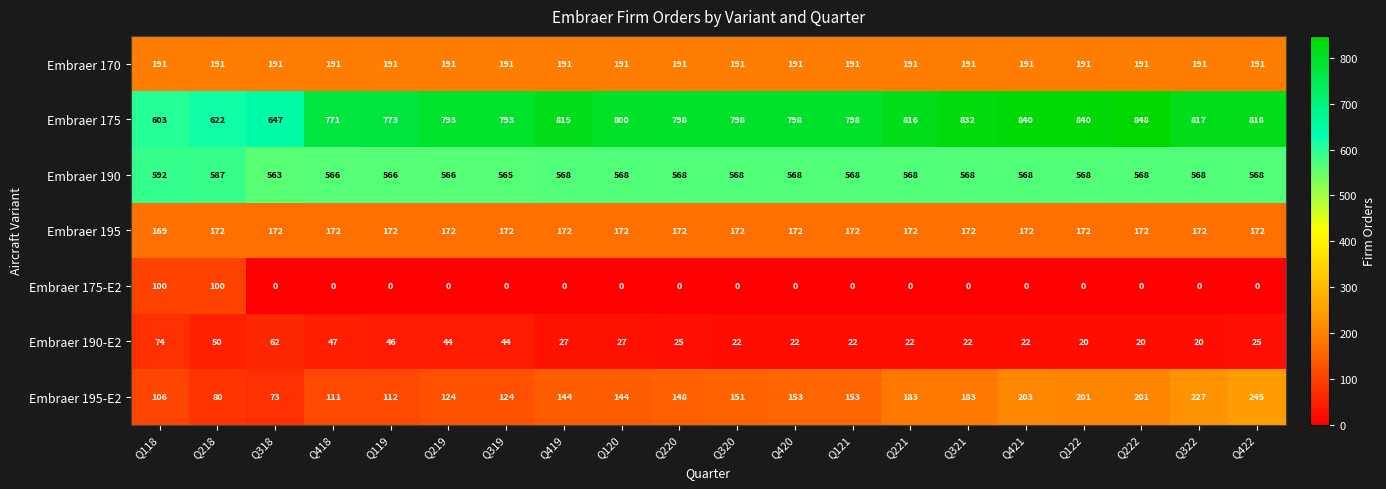

Is it true that Embraer 170 equals 191 at Q321?

True